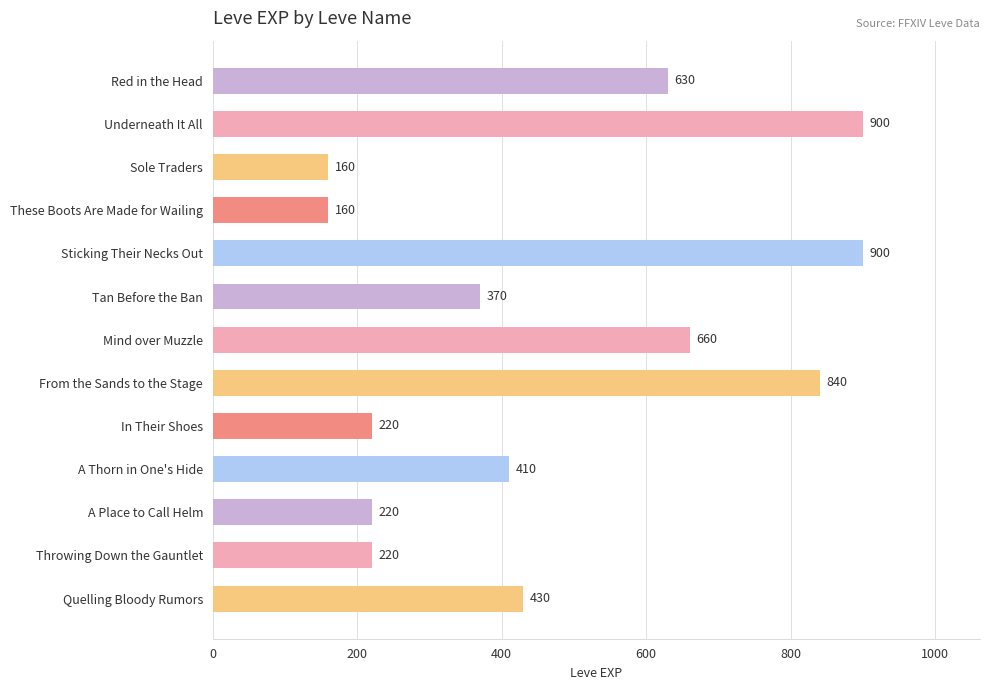

Reading top to bottom, extract all data points from this chart.

630	900	160	160	900	370	660	840	220	410	220	220	430